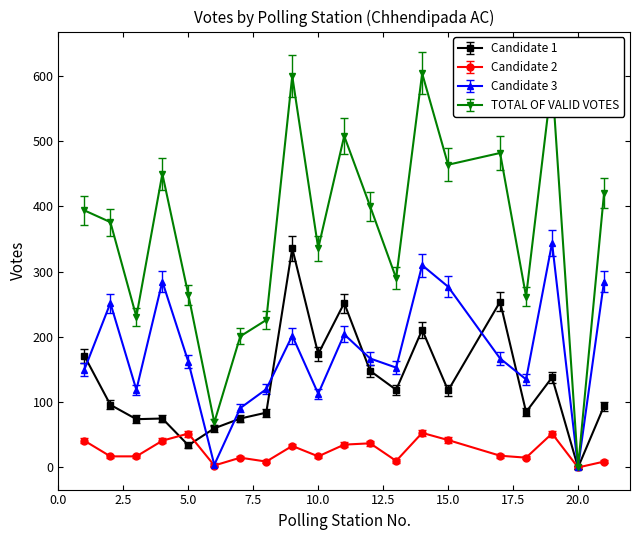

Which series has the largest range (max minus min)?

TOTAL OF VALID VOTES